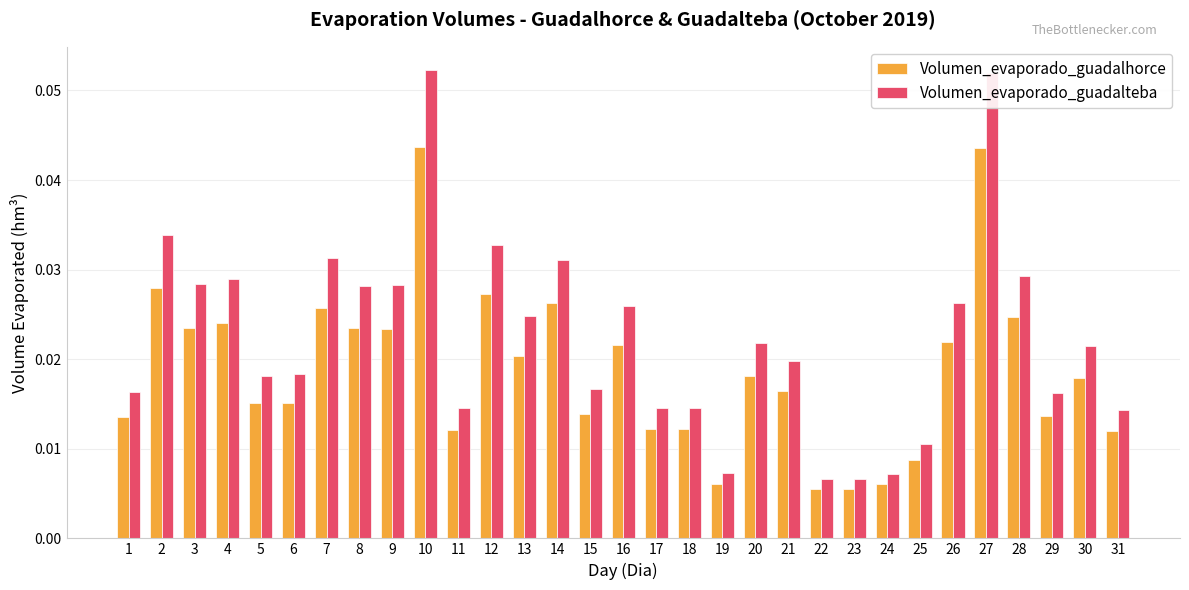

What is the sum of all Volumen_evaporado_guadalhorce values?

0.6